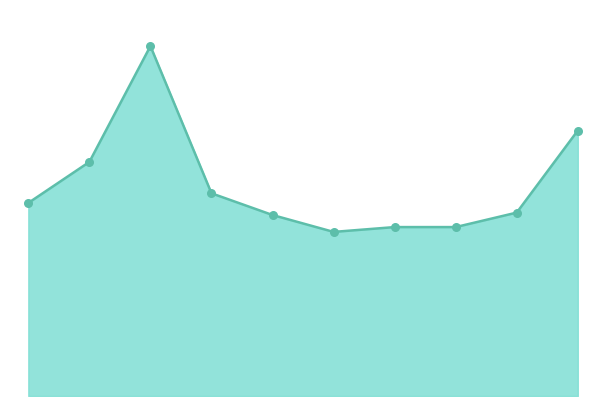

Does the chart have visible grid lines?

No